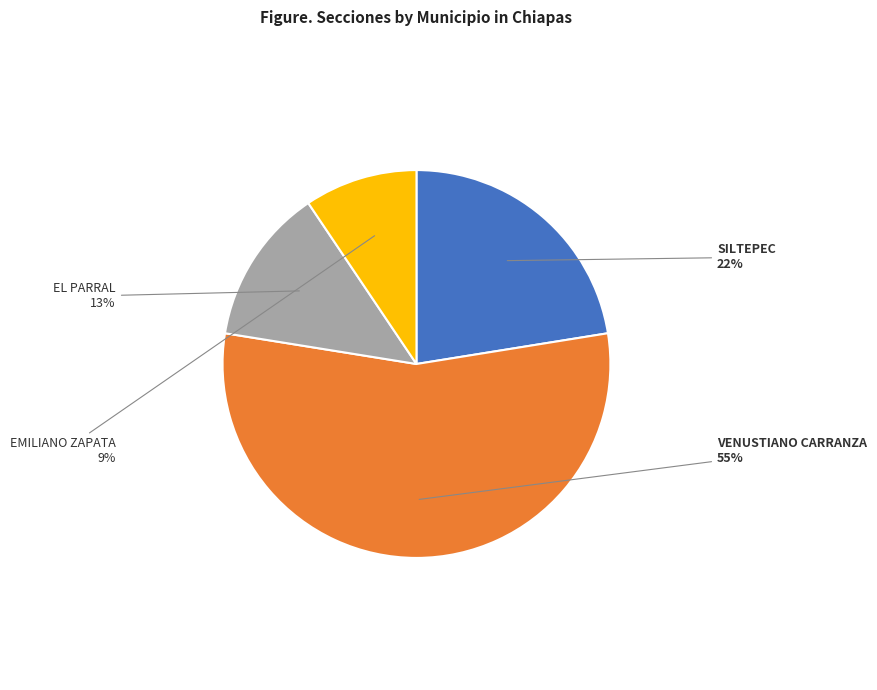

Rank the categories by value from highest to lowest.

VENUSTIANO CARRANZA, SILTEPEC, EL PARRAL, EMILIANO ZAPATA